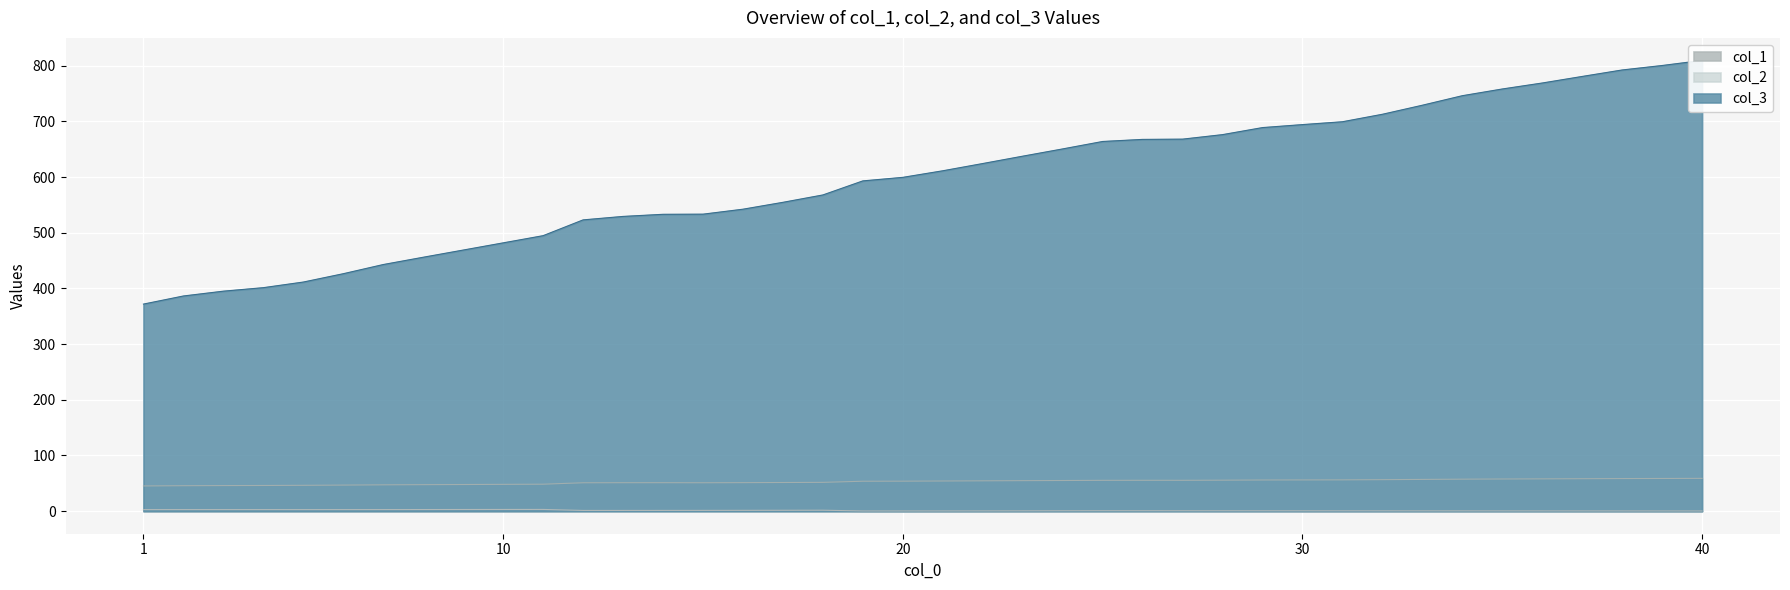

What is the total value across all series at 29?

745.6